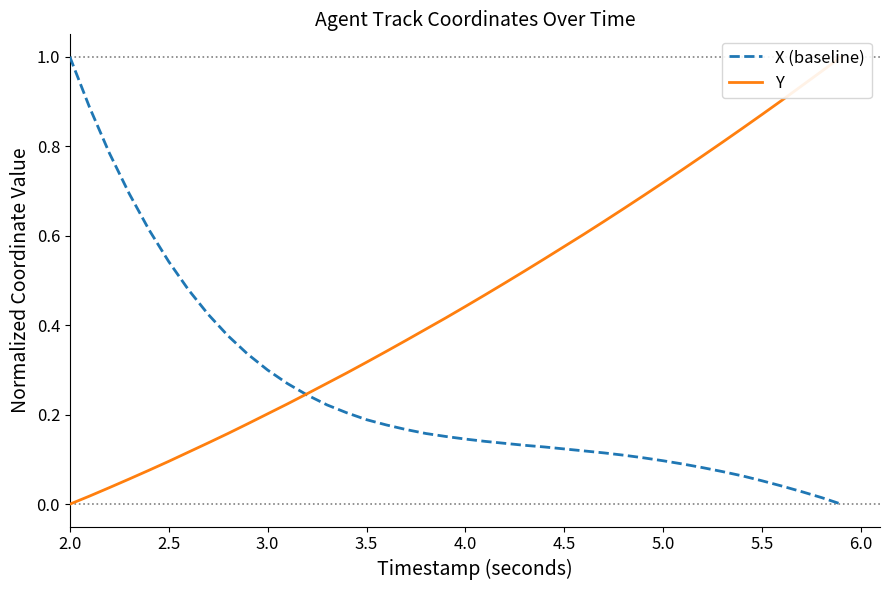

Does the chart display data point markers on the line(s)?

No